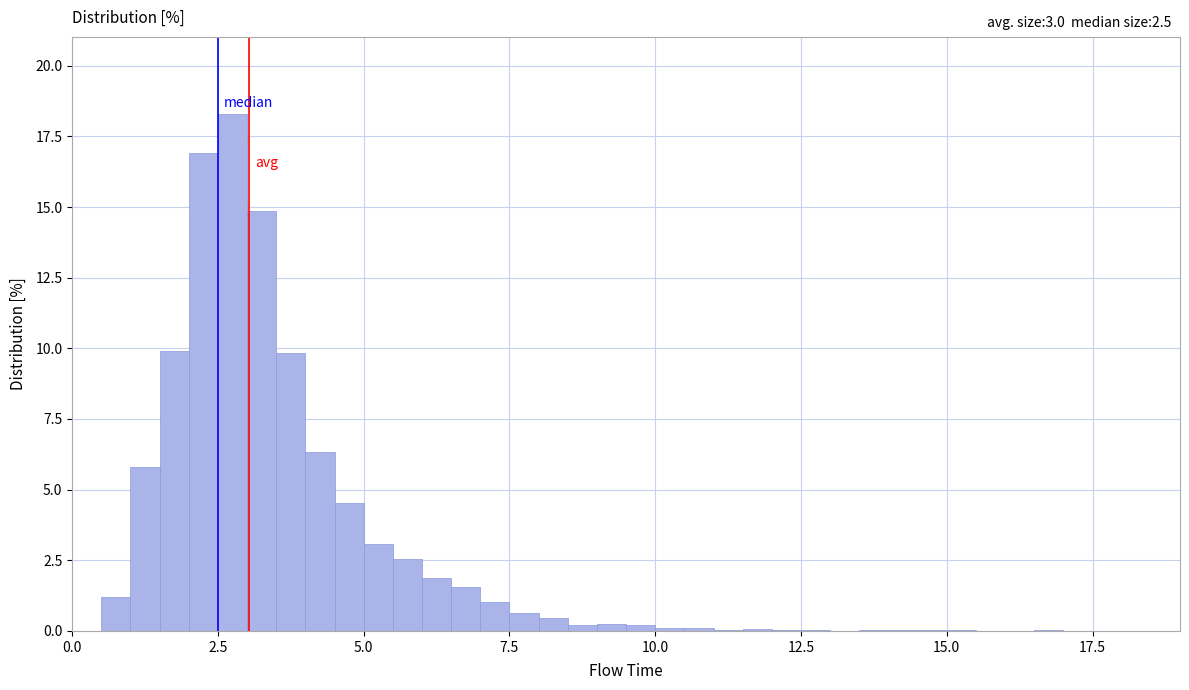

Around what value on the x-axis is the tallest bar? Give the approximate position of its centre, as read against the axis.

3.0